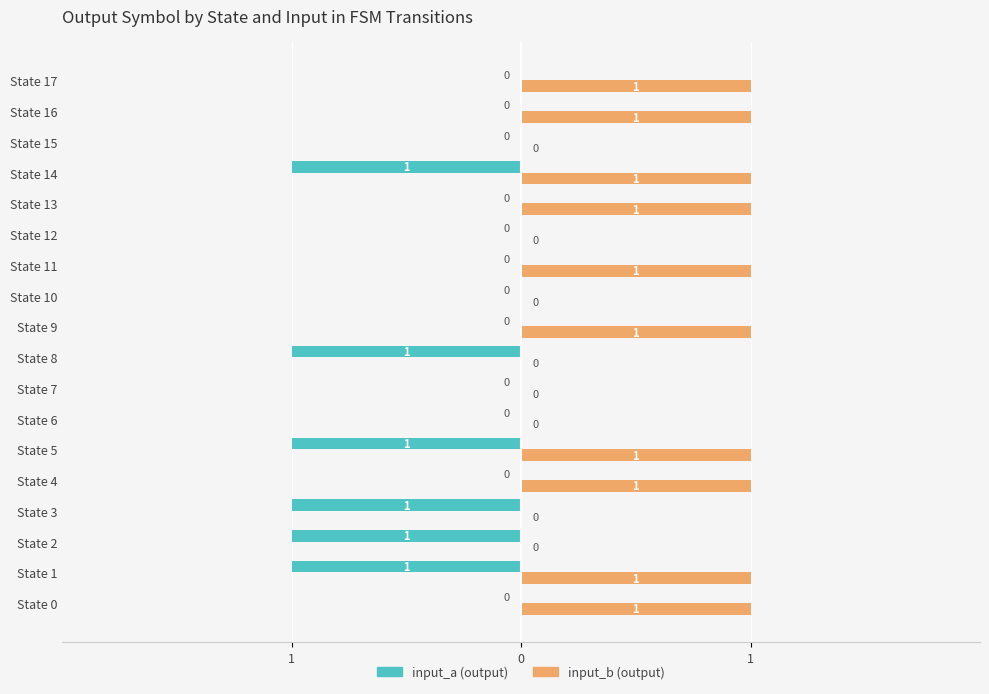

Does the chart contain any negative values?

Yes